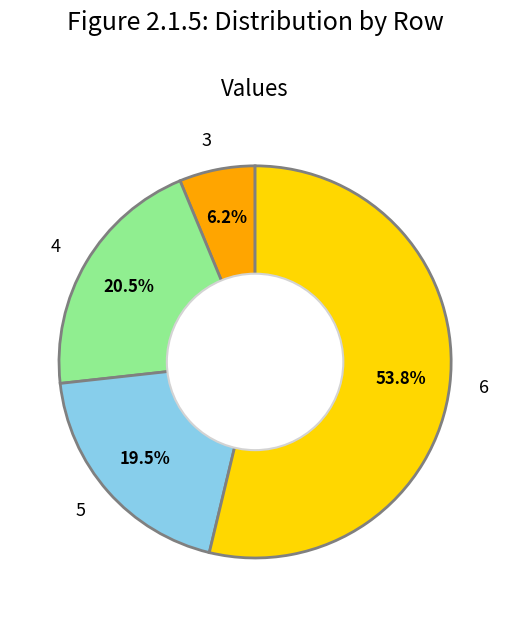

What percentage do 4 and 5 together represent?

40.0%